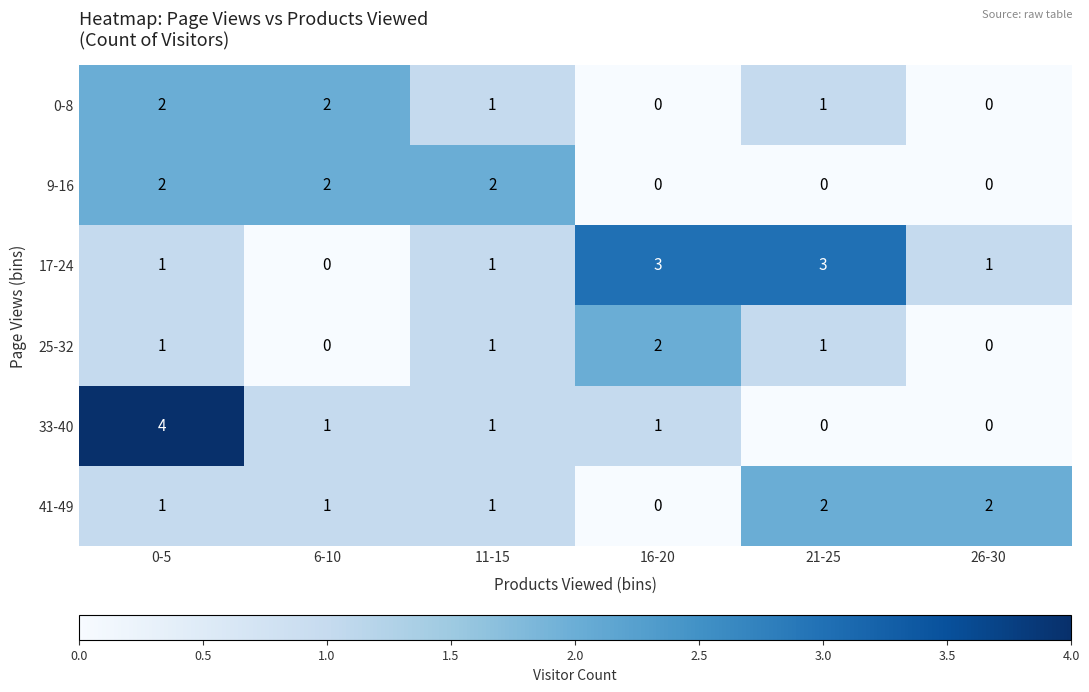

The 25-32 series shows 1 at 26-30. True or false?

False